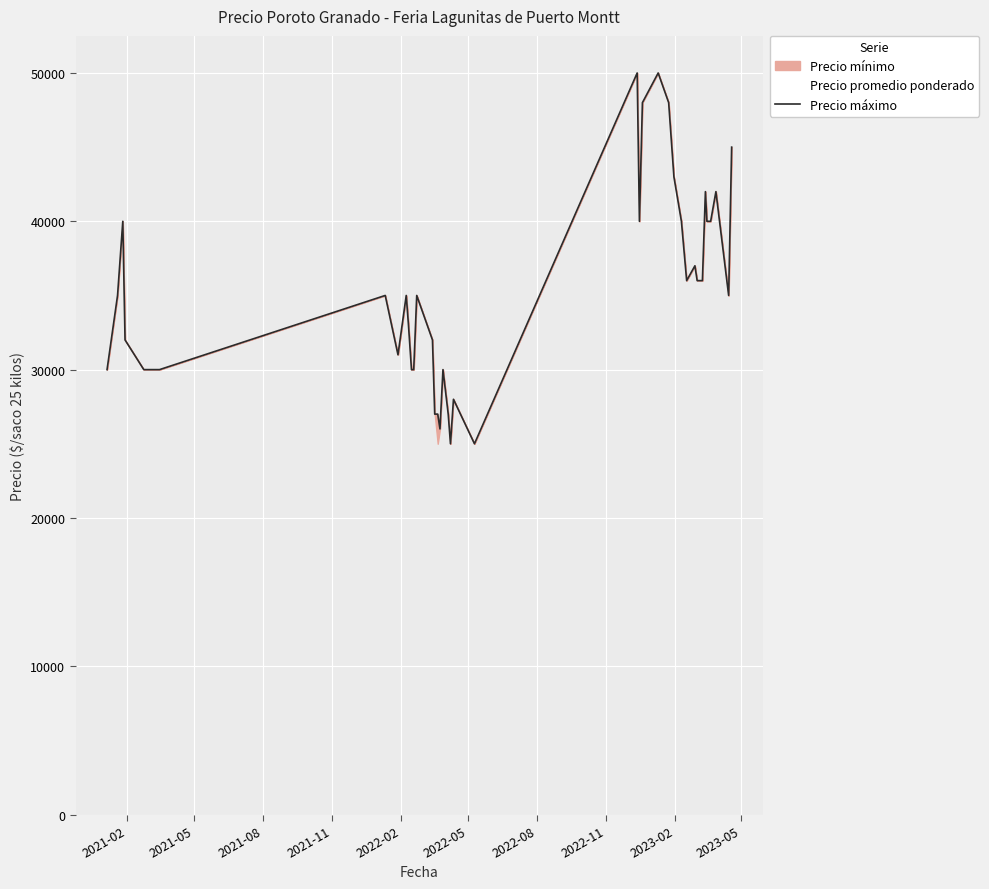

True or false: the data has more than 1 interior local peaks.

True